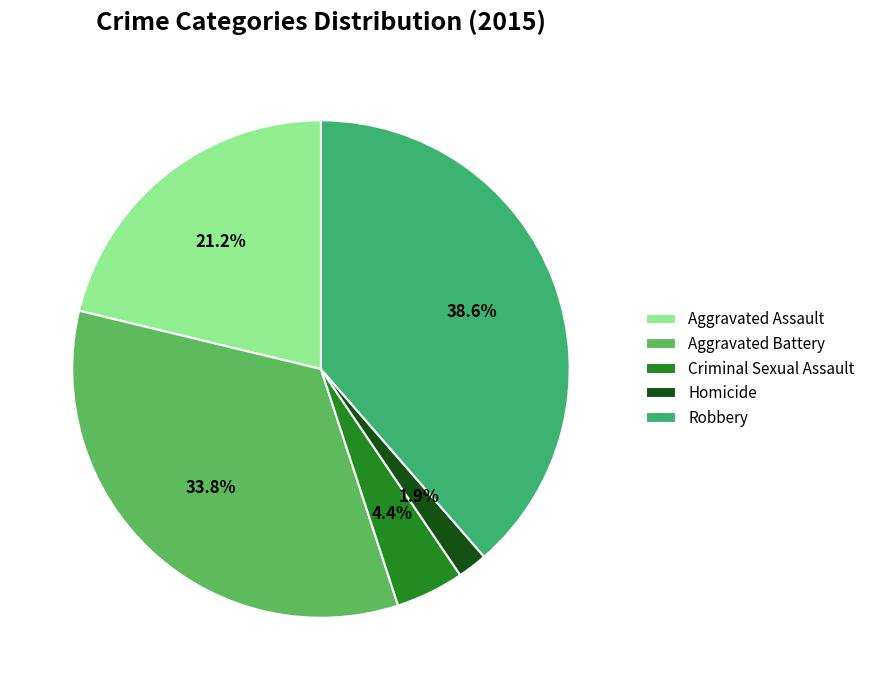

What is the largest slice in the pie chart?

Robbery